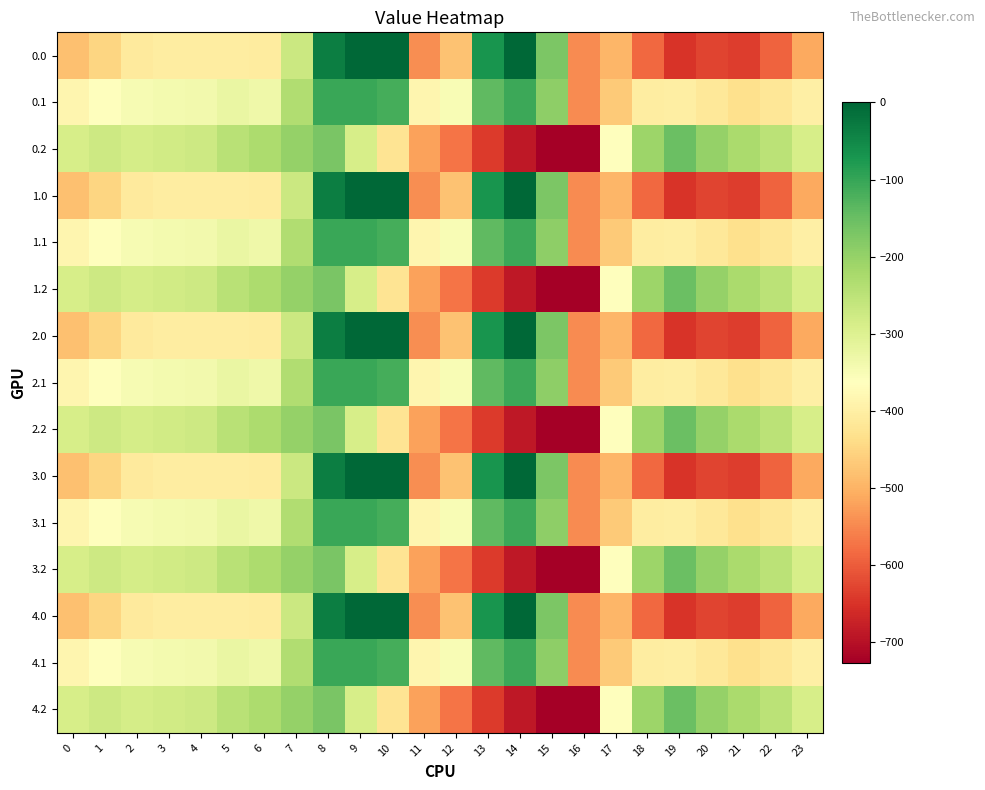

Reading left to right, list all the values displayed in this chart.

0.0: 0=-482.0	1=-449.5	2=-410.3	3=-404.4	4=-404.9	5=-403.8	6=-408.0	7=-270.7	8=-35.0	9=0.0	10=0.0	11=-544.3	12=-477.2	13=-70.2	14=-0.3	15=-172.8	16=-545.4	17=-494.8	18=-586.7	19=-649.2	20=-629.9	21=-638.4	22=-592.3	23=-511.3
0.1: 0=-384.6	1=-361.1	2=-347.9	3=-342.7	4=-339.6	5=-325.7	6=-332.2	7=-234.9	8=-102.3	9=-104.8	10=-114.0	11=-384.7	12=-350.8	13=-141.2	14=-105.5	15=-190.4	16=-547.3	17=-466.6	18=-405.4	19=-400.2	20=-414.5	21=-432.4	22=-419.9	23=-399.4
0.2: 0=-287.1	1=-272.7	2=-285.5	3=-281.0	4=-274.4	5=-245.0	6=-228.8	7=-199.0	8=-169.5	9=-288.5	10=-423.5	11=-520.6	12=-571.2	13=-640.4	14=-687.4	15=-725.8	16=-726.6	17=-362.4	18=-210.0	19=-151.0	20=-199.2	21=-226.4	22=-247.4	23=-287.5
1.0: 0=-482.0	1=-449.5	2=-410.3	3=-404.4	4=-404.9	5=-403.8	6=-408.0	7=-270.7	8=-35.0	9=0.0	10=0.0	11=-544.3	12=-477.2	13=-70.2	14=-0.3	15=-172.8	16=-545.4	17=-494.8	18=-586.7	19=-649.2	20=-629.9	21=-638.4	22=-592.3	23=-511.3
1.1: 0=-384.6	1=-361.1	2=-347.9	3=-342.7	4=-339.6	5=-325.7	6=-332.2	7=-234.9	8=-102.3	9=-104.8	10=-114.0	11=-384.7	12=-350.8	13=-141.2	14=-105.5	15=-190.4	16=-547.3	17=-466.6	18=-405.4	19=-400.2	20=-414.5	21=-432.4	22=-419.9	23=-399.4
1.2: 0=-287.1	1=-272.7	2=-285.5	3=-281.0	4=-274.4	5=-245.0	6=-228.8	7=-199.0	8=-169.5	9=-288.5	10=-423.5	11=-520.6	12=-571.2	13=-640.4	14=-687.4	15=-725.8	16=-726.6	17=-362.4	18=-210.0	19=-151.0	20=-199.2	21=-226.4	22=-247.4	23=-287.5
2.0: 0=-482.0	1=-449.5	2=-410.3	3=-404.4	4=-404.9	5=-403.8	6=-408.0	7=-270.7	8=-35.0	9=0.0	10=0.0	11=-544.3	12=-477.2	13=-70.2	14=-0.3	15=-172.8	16=-545.4	17=-494.8	18=-586.7	19=-649.2	20=-629.9	21=-638.4	22=-592.3	23=-511.3
2.1: 0=-384.6	1=-361.1	2=-347.9	3=-342.7	4=-339.6	5=-325.7	6=-332.2	7=-234.9	8=-102.3	9=-104.8	10=-114.0	11=-384.7	12=-350.8	13=-141.2	14=-105.5	15=-190.4	16=-547.3	17=-466.6	18=-405.4	19=-400.2	20=-414.5	21=-432.4	22=-419.9	23=-399.4
2.2: 0=-287.1	1=-272.7	2=-285.5	3=-281.0	4=-274.4	5=-245.0	6=-228.8	7=-199.0	8=-169.5	9=-288.5	10=-423.5	11=-520.6	12=-571.2	13=-640.4	14=-687.4	15=-725.8	16=-726.6	17=-362.4	18=-210.0	19=-151.0	20=-199.2	21=-226.4	22=-247.4	23=-287.5
3.0: 0=-482.0	1=-449.5	2=-410.3	3=-404.4	4=-404.9	5=-403.8	6=-408.0	7=-270.7	8=-35.0	9=0.0	10=0.0	11=-544.3	12=-477.2	13=-70.2	14=-0.3	15=-172.8	16=-545.4	17=-494.8	18=-586.7	19=-649.2	20=-629.9	21=-638.4	22=-592.3	23=-511.3
3.1: 0=-384.6	1=-361.1	2=-347.9	3=-342.7	4=-339.6	5=-325.7	6=-332.2	7=-234.9	8=-102.3	9=-104.8	10=-114.0	11=-384.7	12=-350.8	13=-141.2	14=-105.5	15=-190.4	16=-547.3	17=-466.6	18=-405.4	19=-400.2	20=-414.5	21=-432.4	22=-419.9	23=-399.4
3.2: 0=-287.1	1=-272.7	2=-285.5	3=-281.0	4=-274.4	5=-245.0	6=-228.8	7=-199.0	8=-169.5	9=-288.5	10=-423.5	11=-520.6	12=-571.2	13=-640.4	14=-687.4	15=-725.8	16=-726.6	17=-362.4	18=-210.0	19=-151.0	20=-199.2	21=-226.4	22=-247.4	23=-287.5
4.0: 0=-482.0	1=-449.5	2=-410.3	3=-404.4	4=-404.9	5=-403.8	6=-408.0	7=-270.7	8=-35.0	9=0.0	10=0.0	11=-544.3	12=-477.2	13=-70.2	14=-0.3	15=-172.8	16=-545.4	17=-494.8	18=-586.7	19=-649.2	20=-629.9	21=-638.4	22=-592.3	23=-511.3
4.1: 0=-384.6	1=-361.1	2=-347.9	3=-342.7	4=-339.6	5=-325.7	6=-332.2	7=-234.9	8=-102.3	9=-104.8	10=-114.0	11=-384.7	12=-350.8	13=-141.2	14=-105.5	15=-190.4	16=-547.3	17=-466.6	18=-405.4	19=-400.2	20=-414.5	21=-432.4	22=-419.9	23=-399.4
4.2: 0=-287.1	1=-272.7	2=-285.5	3=-281.0	4=-274.4	5=-245.0	6=-228.8	7=-199.0	8=-169.5	9=-288.5	10=-423.5	11=-520.6	12=-571.2	13=-640.4	14=-687.4	15=-725.8	16=-726.6	17=-362.4	18=-210.0	19=-151.0	20=-199.2	21=-226.4	22=-247.4	23=-287.5